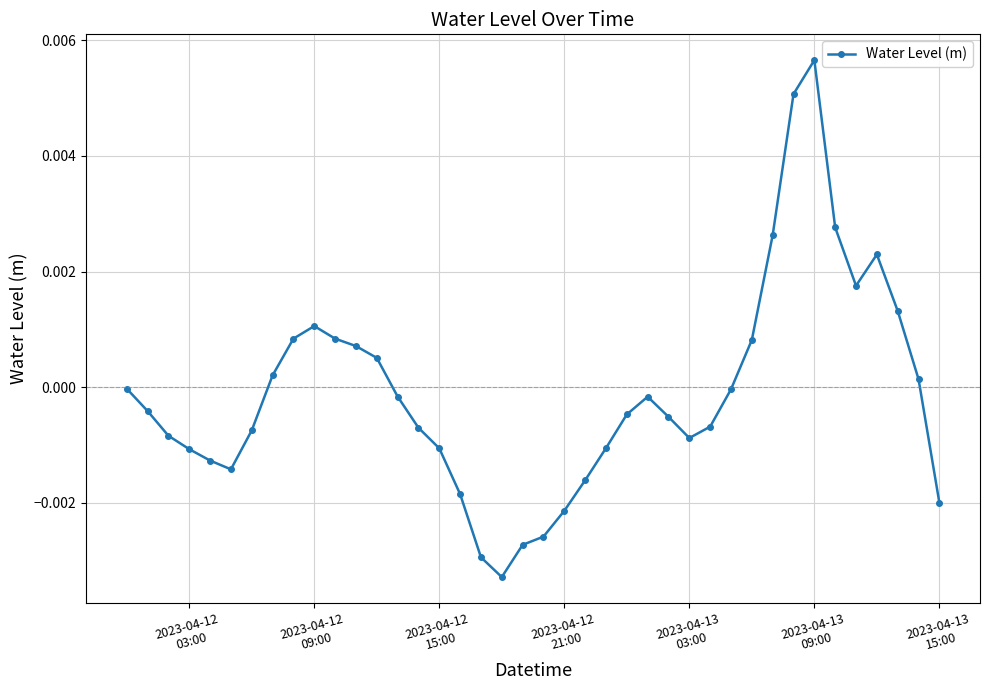

True or false: there are more than 0 points higher than both neighbors.

True